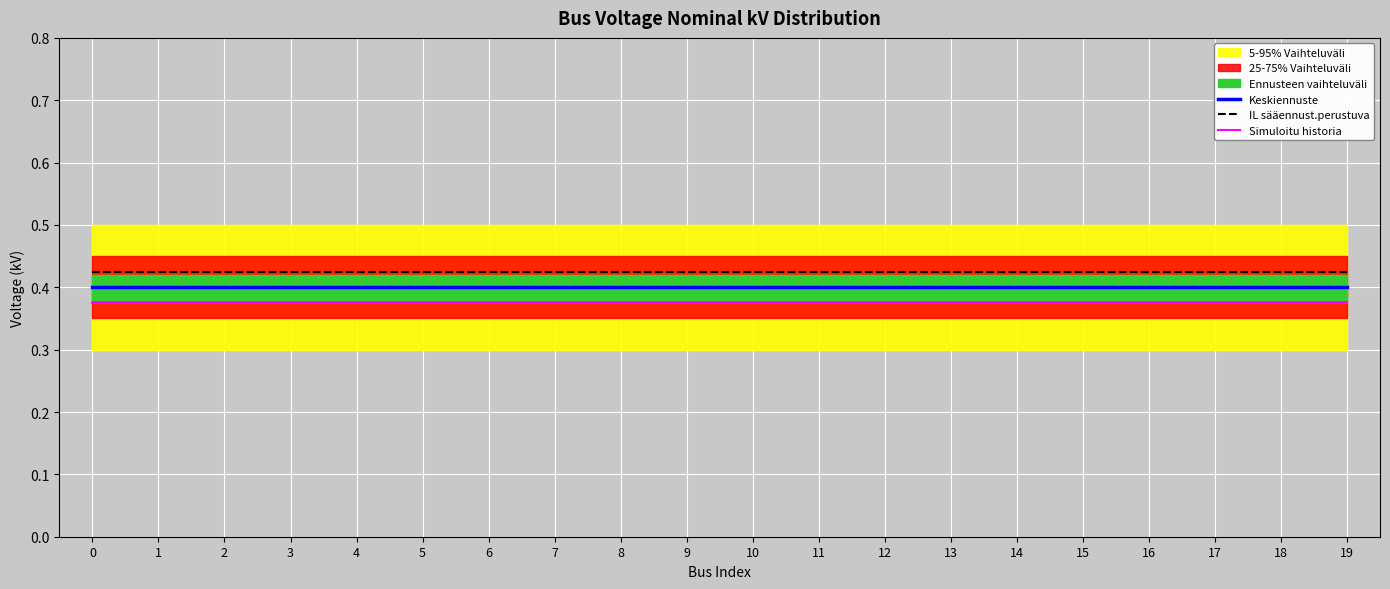

What is the highest value of the Keskiennuste series?

0.4